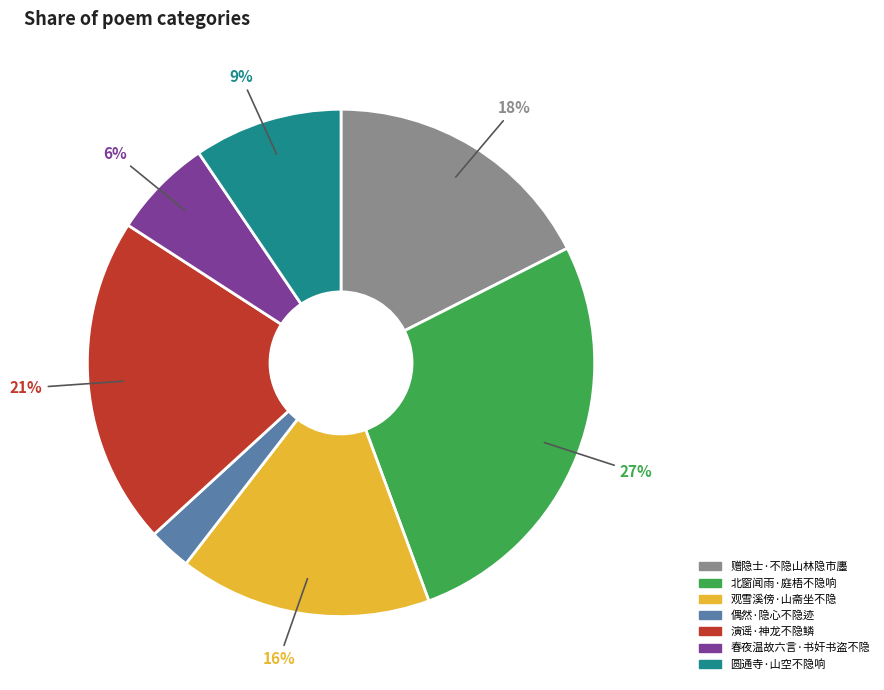

To the nearest percent, what portion does 北窗闻雨·庭梧不隐响 represent?

27%